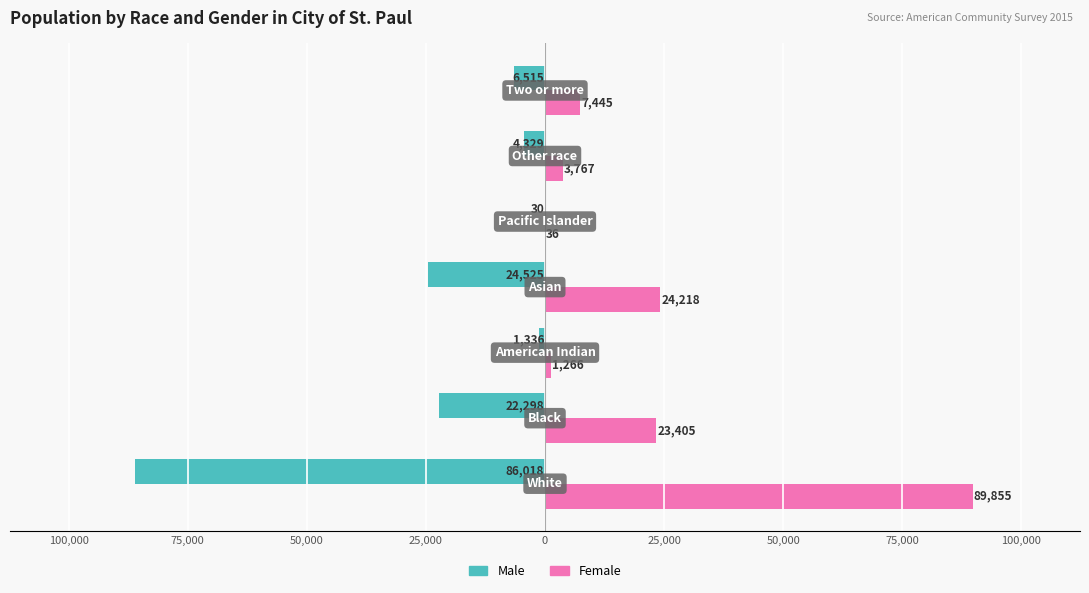

What are all the series names shown in the legend?

Male, Female